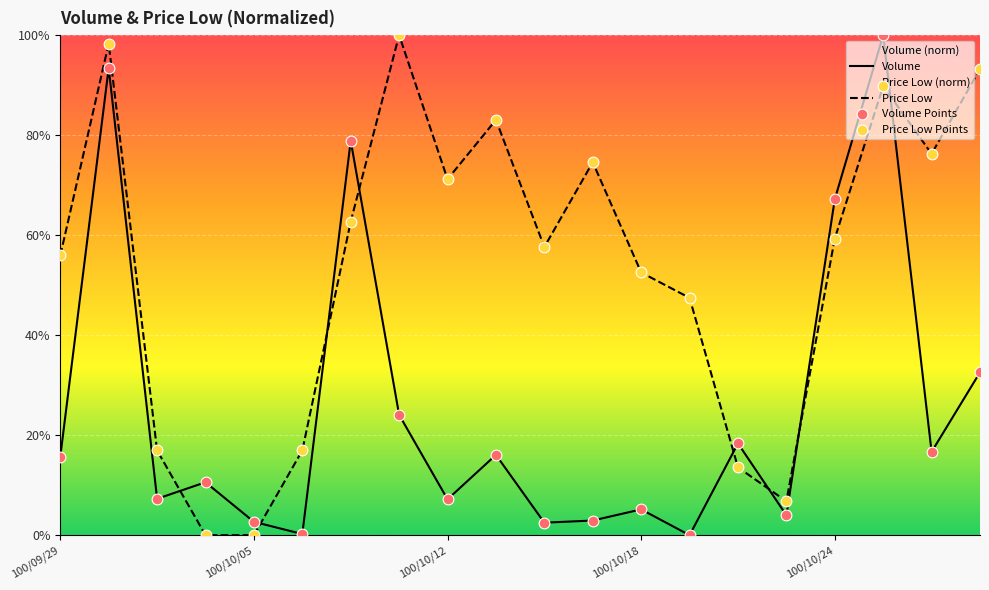

True or false: Price Low and Volume cross at least once.

True